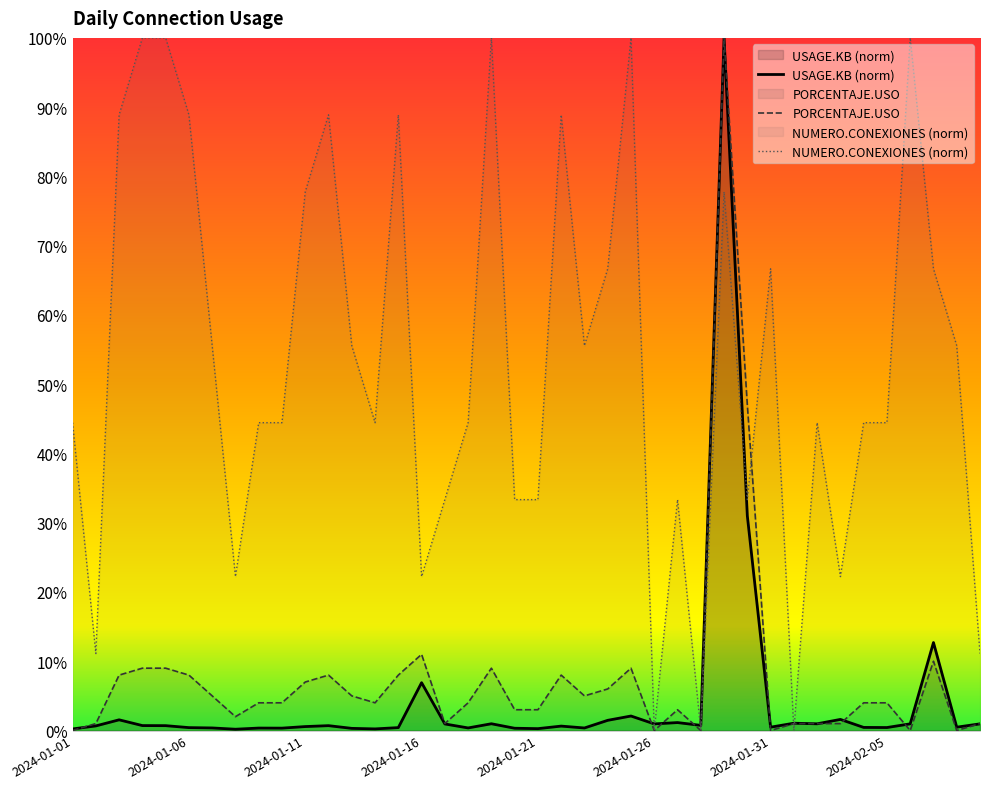

True or false: PORCENTAJE.USO has a value of 18.7 at 2024-01-16.

False